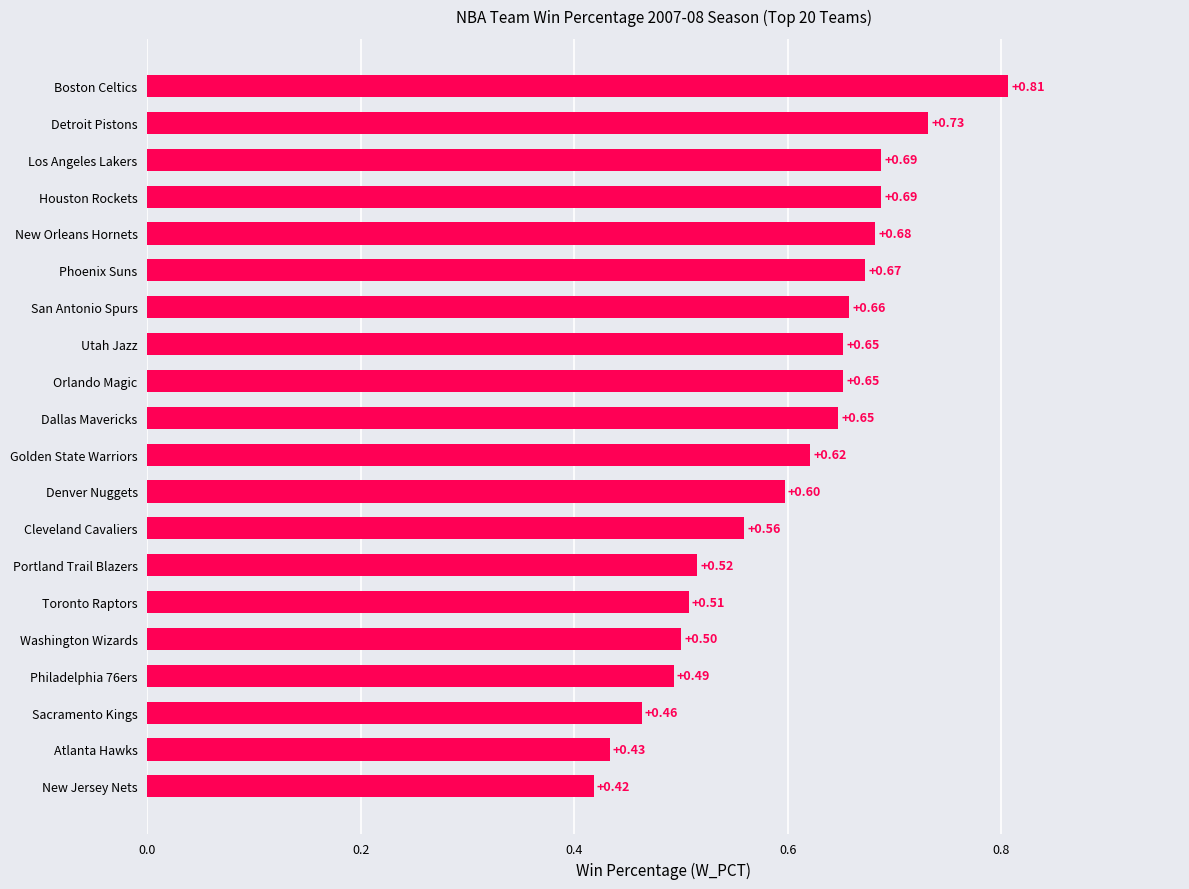

At which label is the value closest to 0?

New Jersey Nets